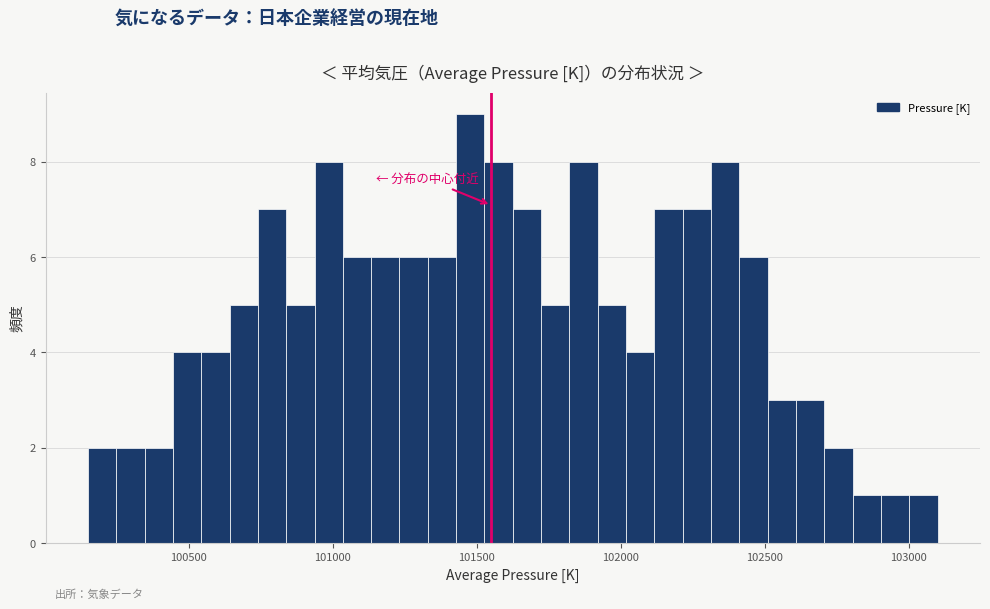

Around what value on the x-axis is the tallest bar? Give the approximate position of its centre, as read against the axis.

101500